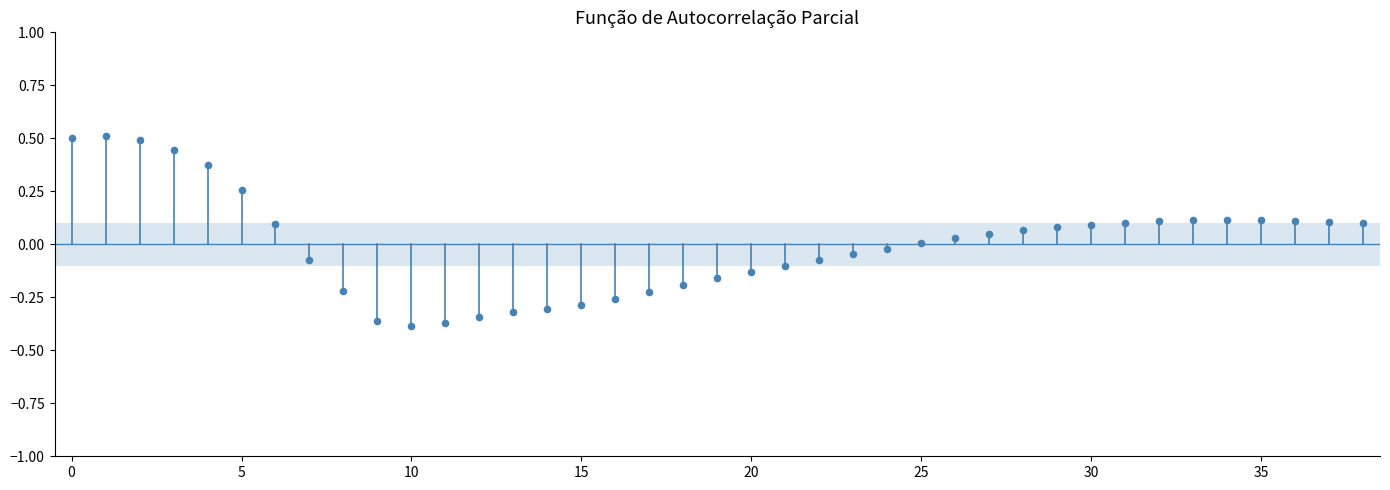

What is the range of Y values (max minus min)?

0.9